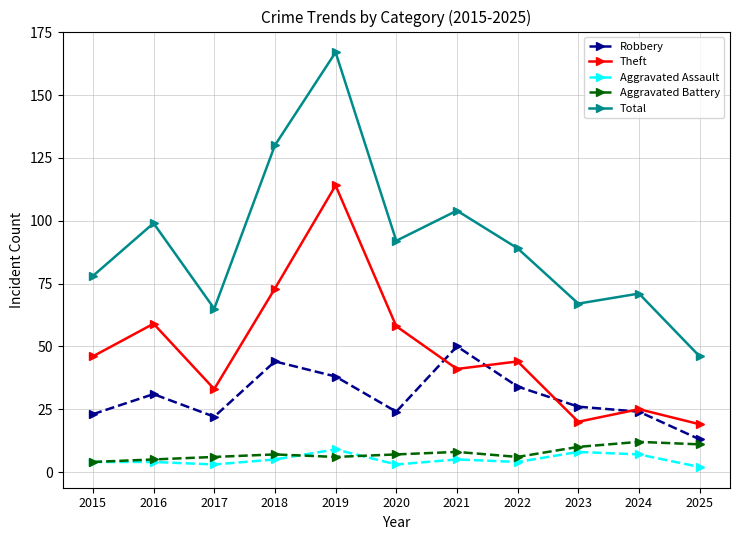

Where do Theft and Robbery first cross each other?

2020 and 2021